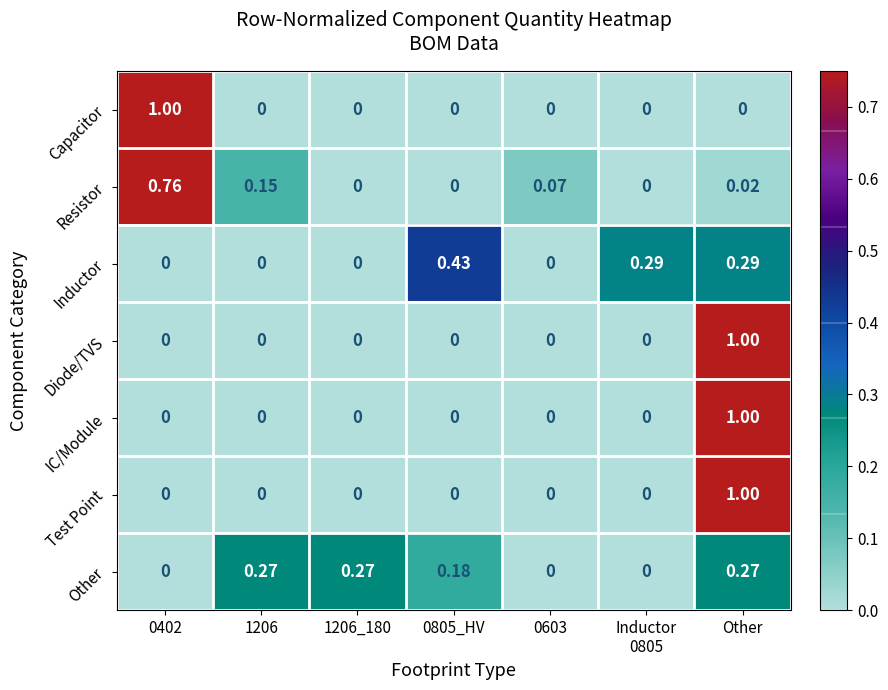

Which series changed the most between 0402 and 1206_180?

Capacitor